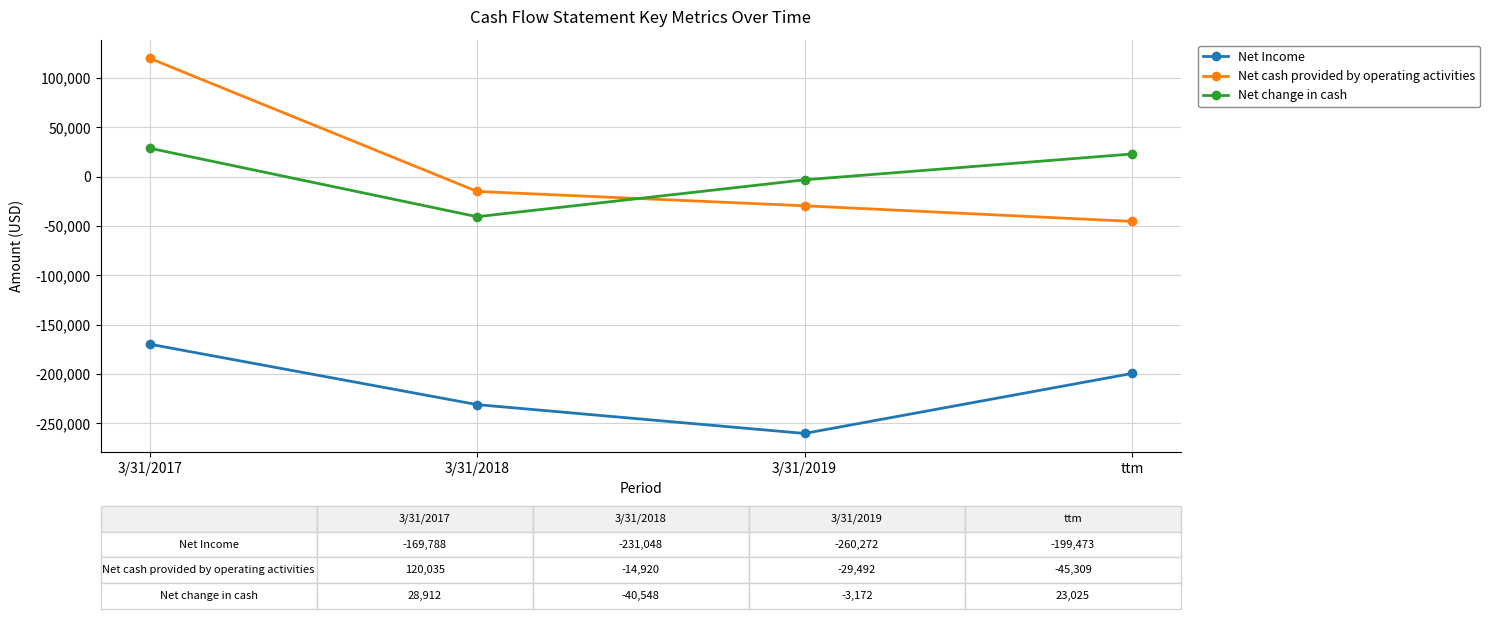

True or false: Net cash provided by operating activities has a value of 120035 at 3/31/2017.

True